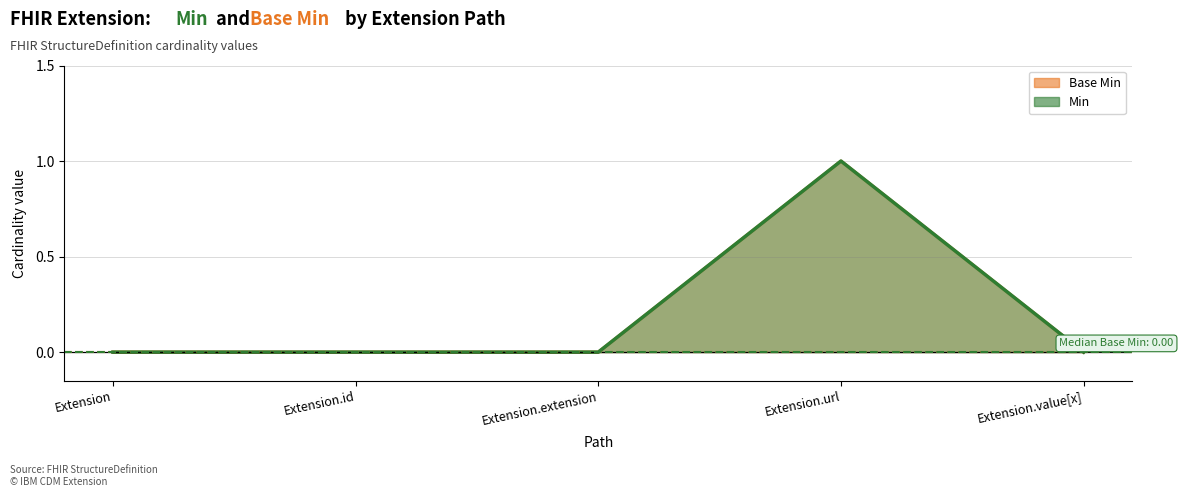

Which has a higher value, Extension.value[x] or Extension.id?

Extension.value[x]